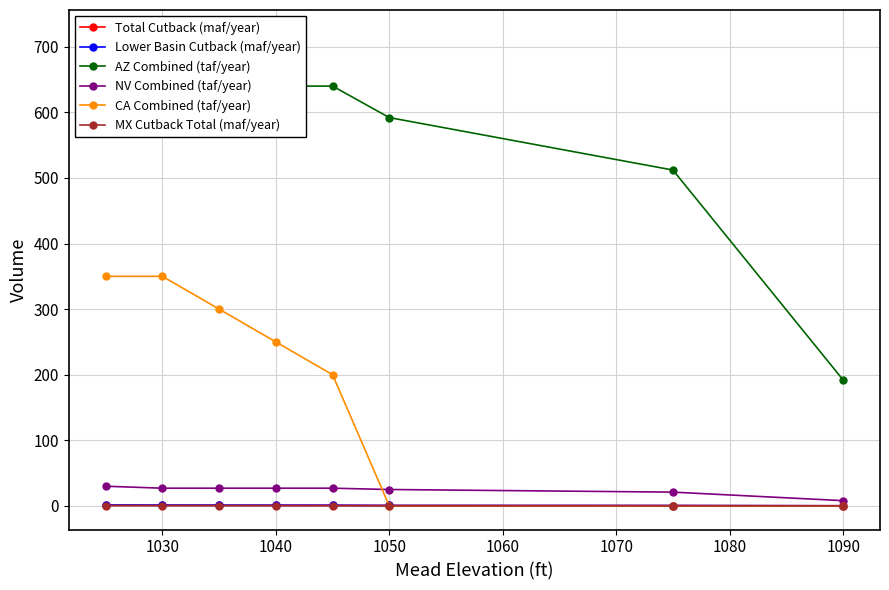

What is the value of the Total Cutback (maf/year) point at the 4th from the left?

1.1